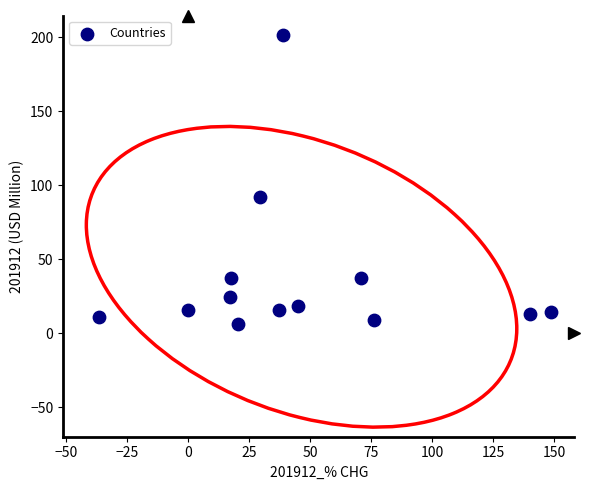

What Y value in the scatter plot is closest to 104?

92.3